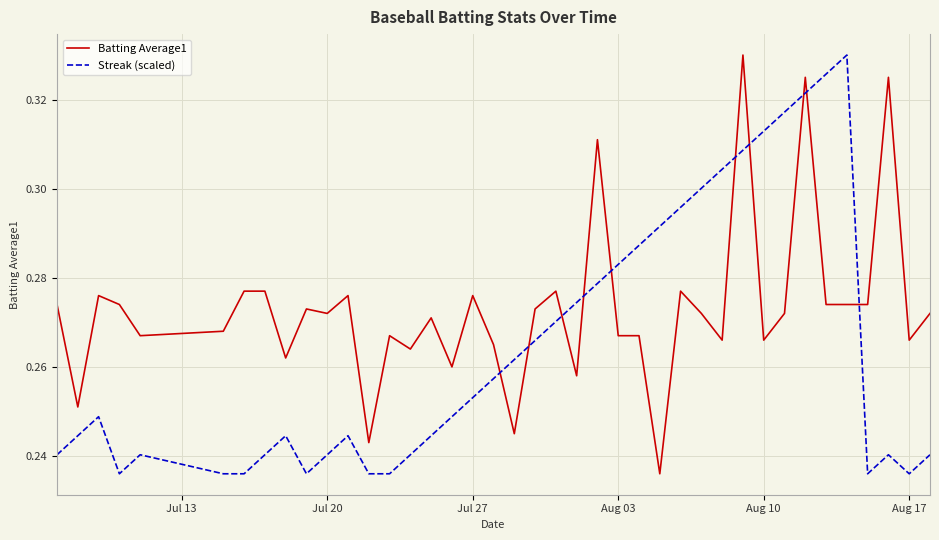

List the series in order of their overall mean, highest first.

Batting Average1, Streak (scaled)